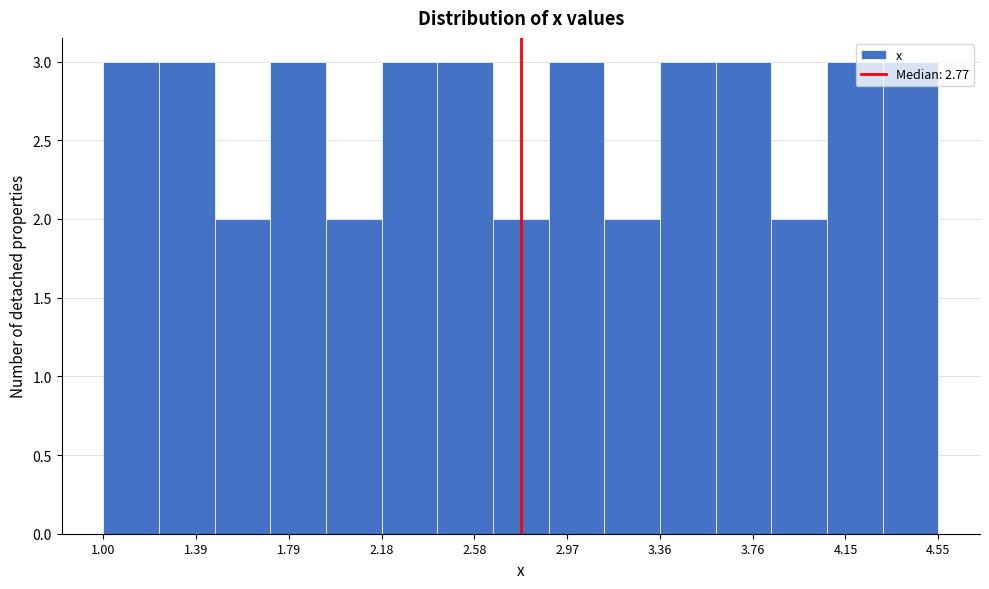

Reading left to right, list every bar in this chart as the range it spans on the x-axis followed by its height. Neither the bar edges nor the heights are printed on the chart, so give them approximately, as read against the axes.

1.00 to 1.25: 3
1.25 to 1.45: 3
1.45 to 1.70: 2
1.70 to 1.95: 3
1.95 to 2.20: 2
2.20 to 2.40: 3
2.40 to 2.65: 3
2.65 to 2.90: 2
2.90 to 3.15: 3
3.15 to 3.35: 2
3.35 to 3.60: 3
3.60 to 3.85: 3
3.85 to 4.05: 2
4.05 to 4.30: 3
4.30 to 4.55: 3